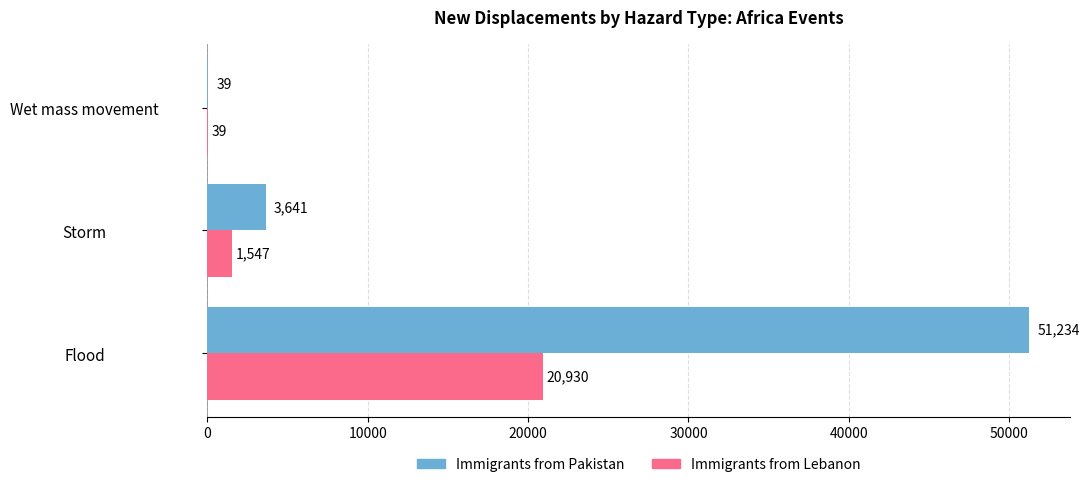

Which series has the largest total across all categories?

Immigrants from Pakistan